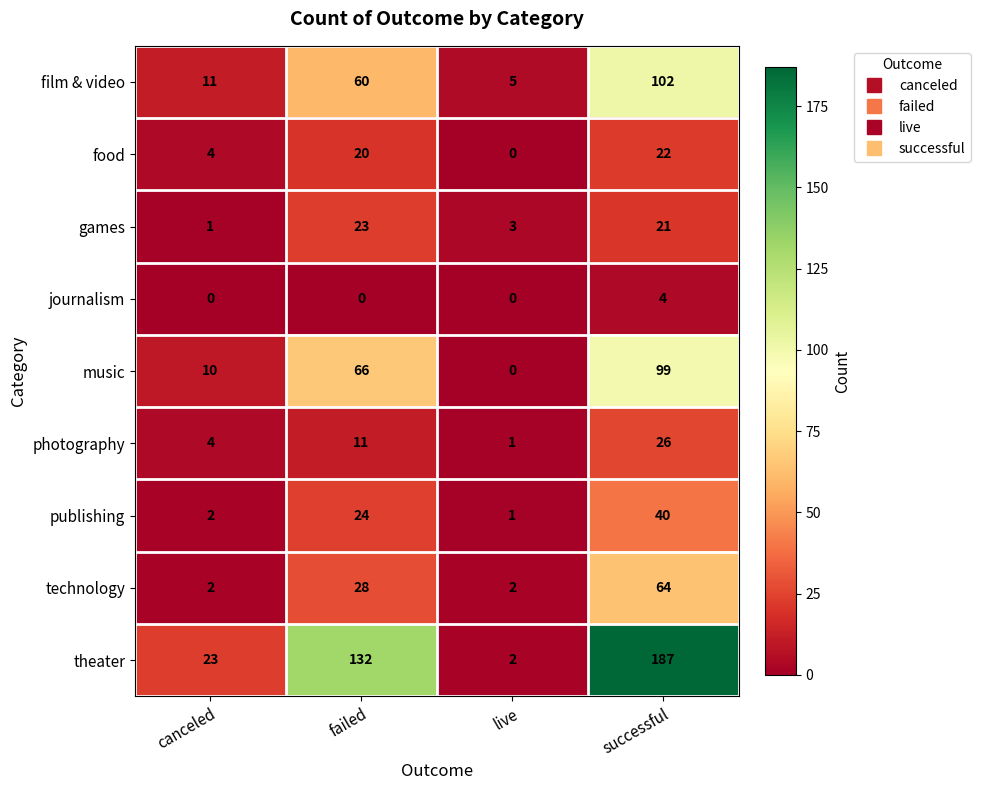

Which series changed the most between canceled and successful?

theater